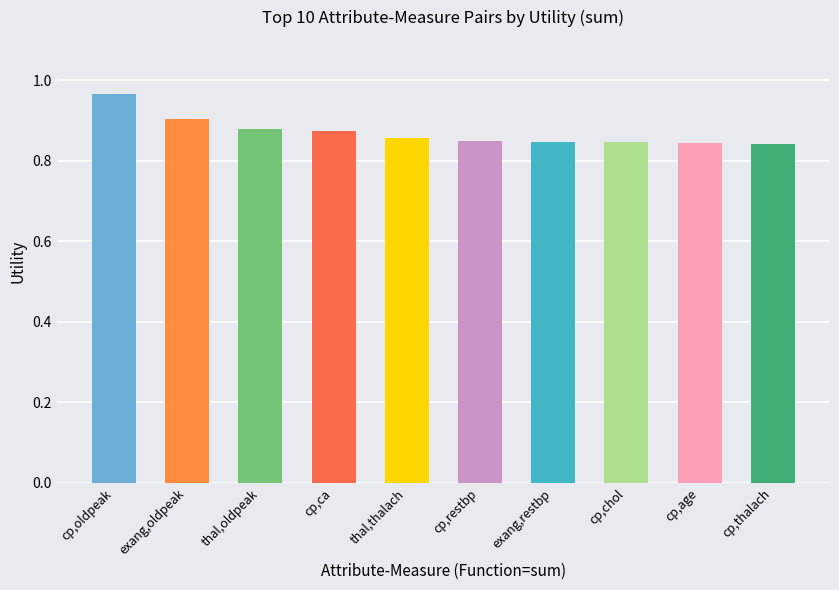

Between cp,restbp and exang,oldpeak, which is larger?

exang,oldpeak